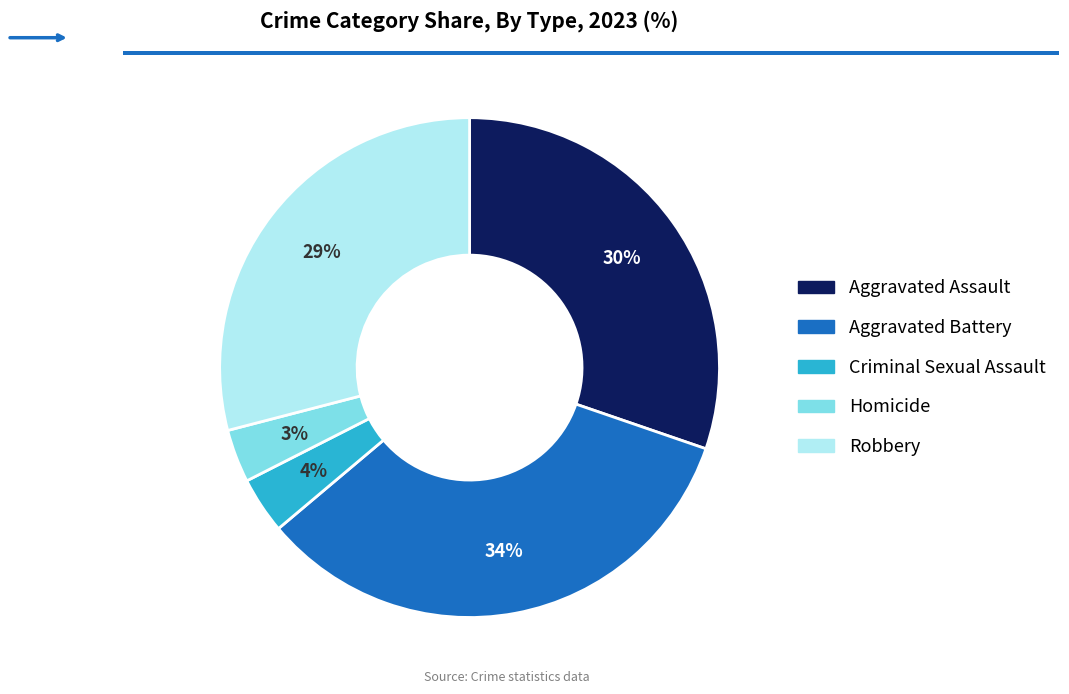

To the nearest percent, what is the combined percentage of Aggravated Assault and Robbery?

59%